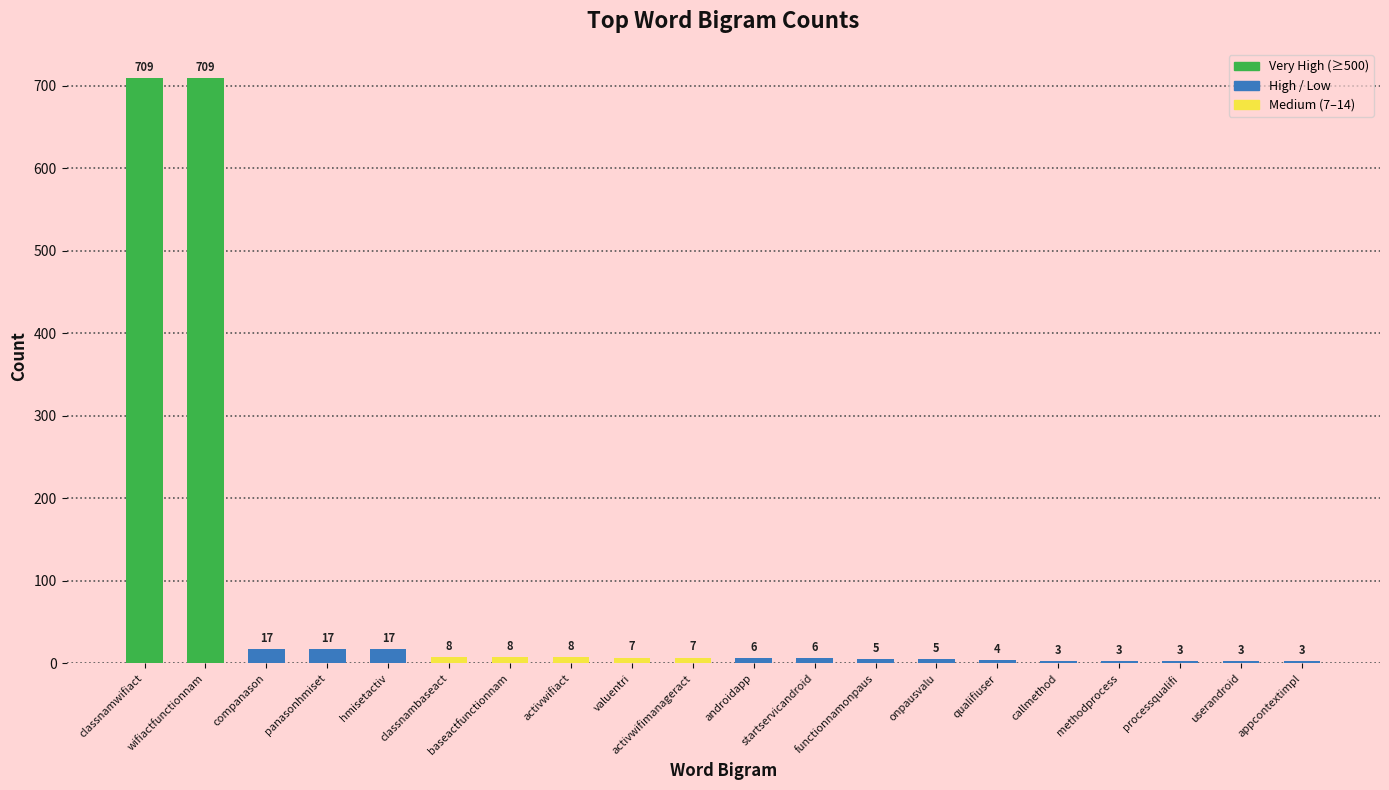

What is the average value?

77